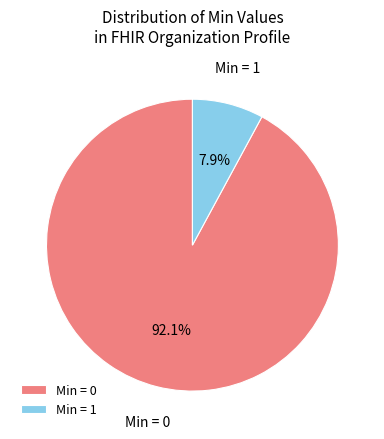

How many slices are in this pie chart?

2